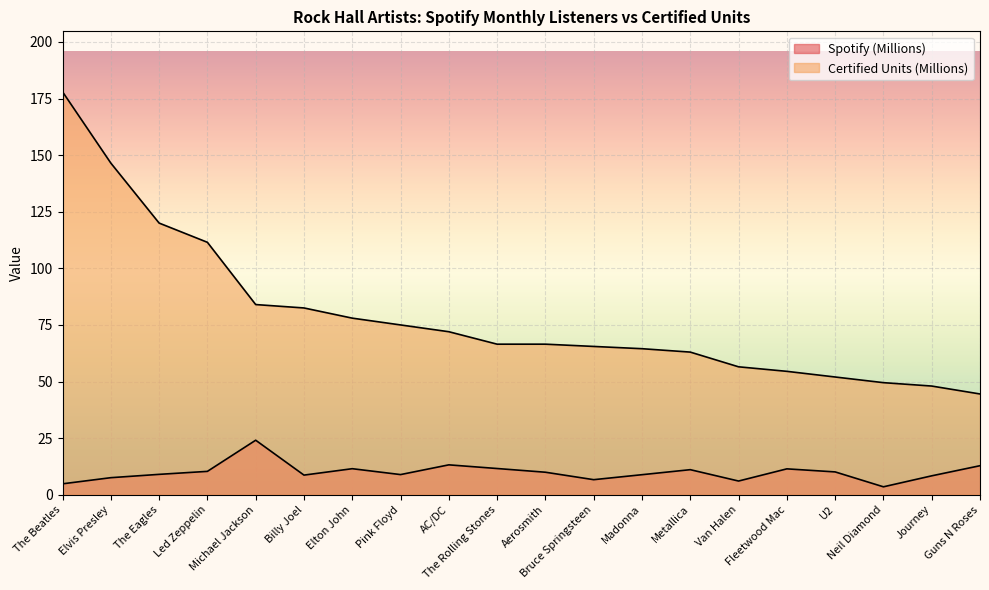

At which label is Certified Units (Millions) closest to 111?

Led Zeppelin